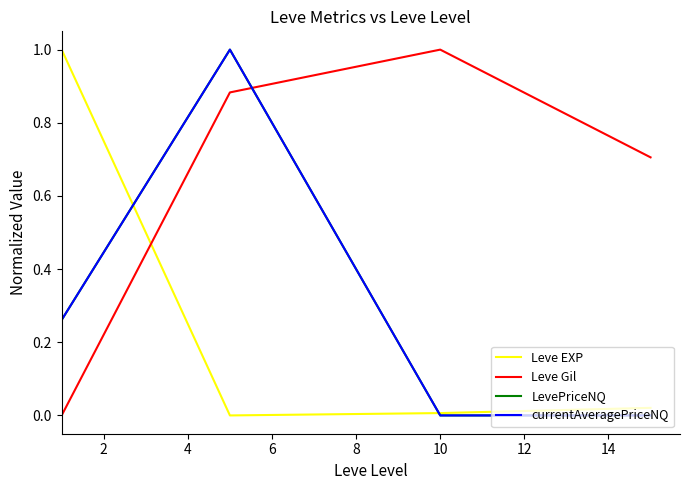

Which series has the largest total across all categories?

Leve Gil